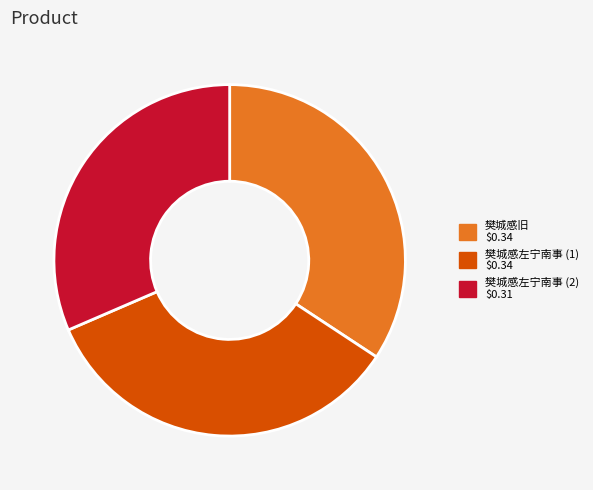

How many slices are in this pie chart?

3